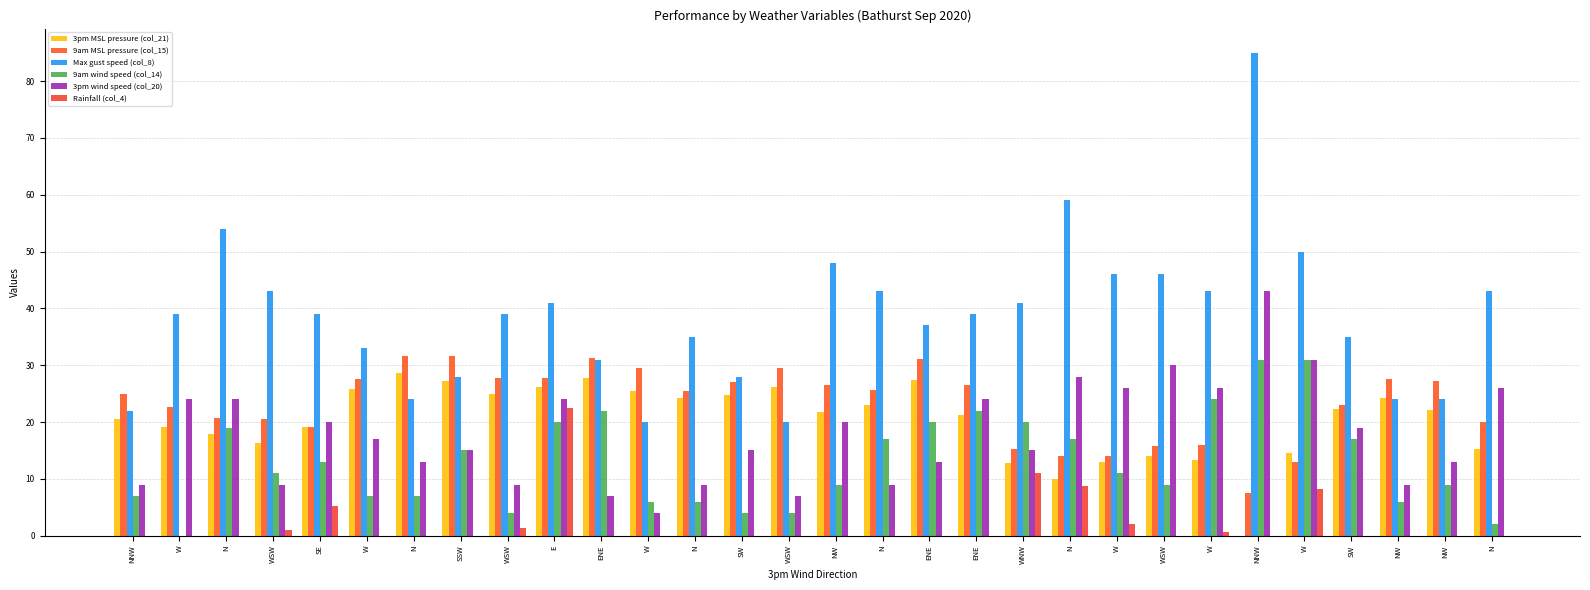

How many groups of bars are there?

30